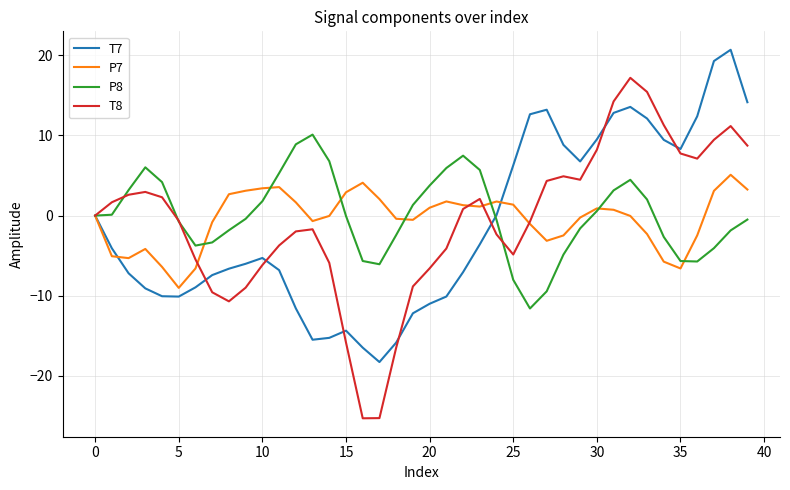

Rank the series by their maximum value, from highest to lowest.

T7, T8, P8, P7